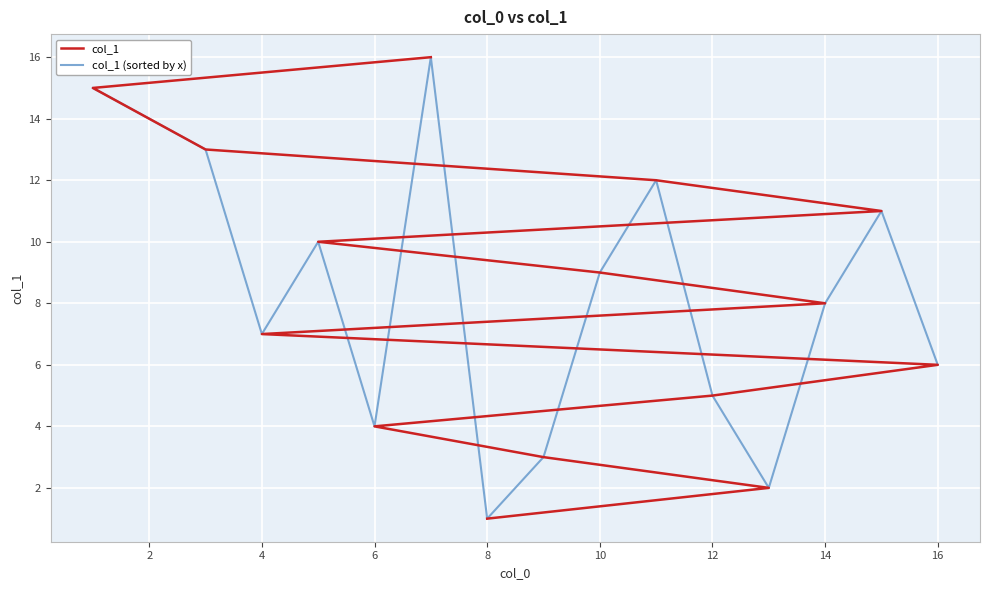

The col_1 series shows 8 at 14. True or false?

False